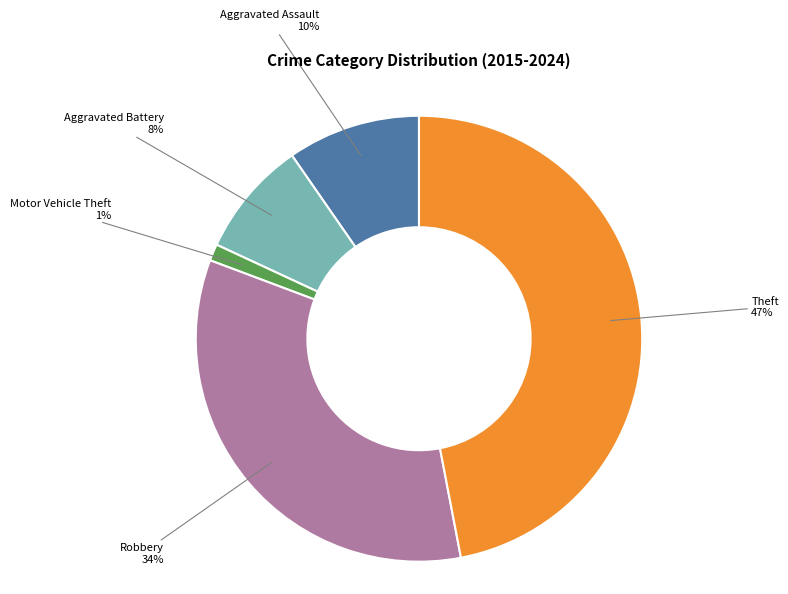

To the nearest percent, what is the difference between the largest and smallest slice percentages?

46%